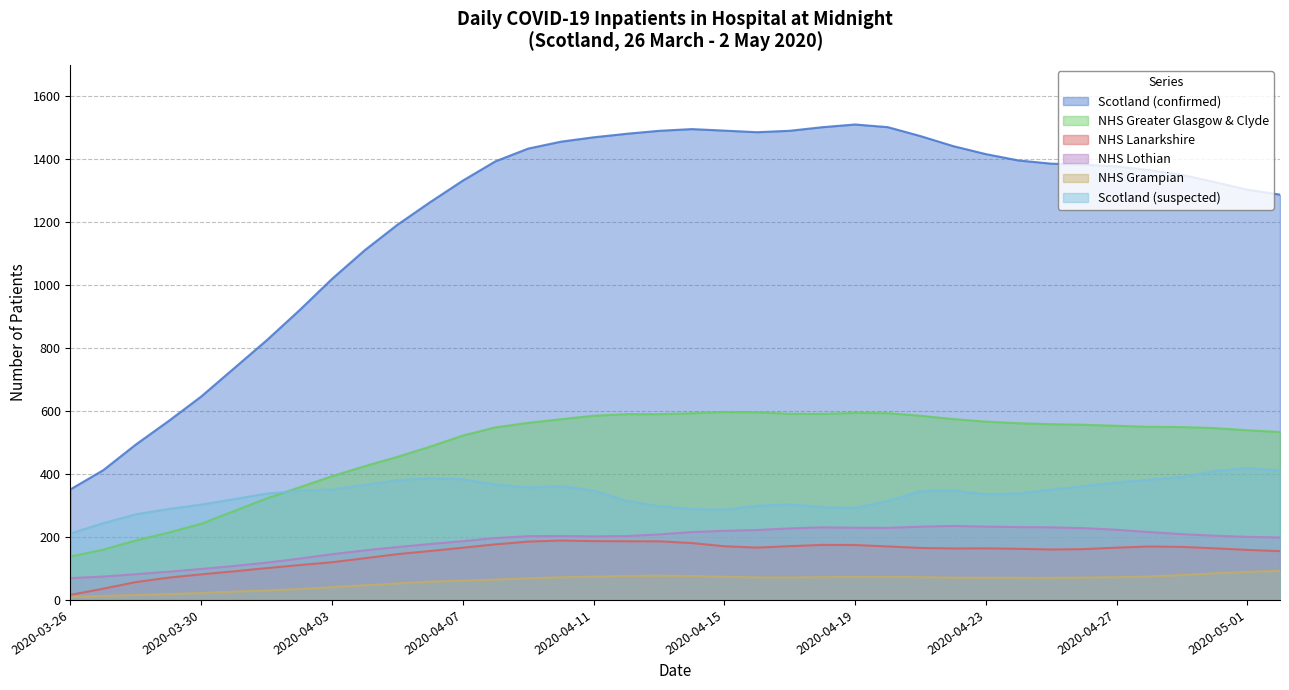

True or false: Scotland (confirmed) has more than 2 interior local peaks.

False